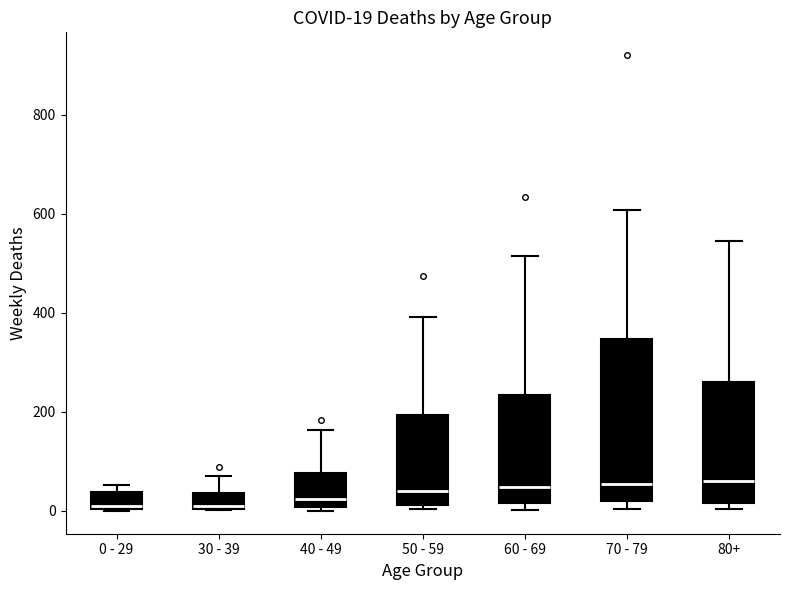

Comparing the boxes themselves (not the whiskers), which one is the tallest?

70 - 79